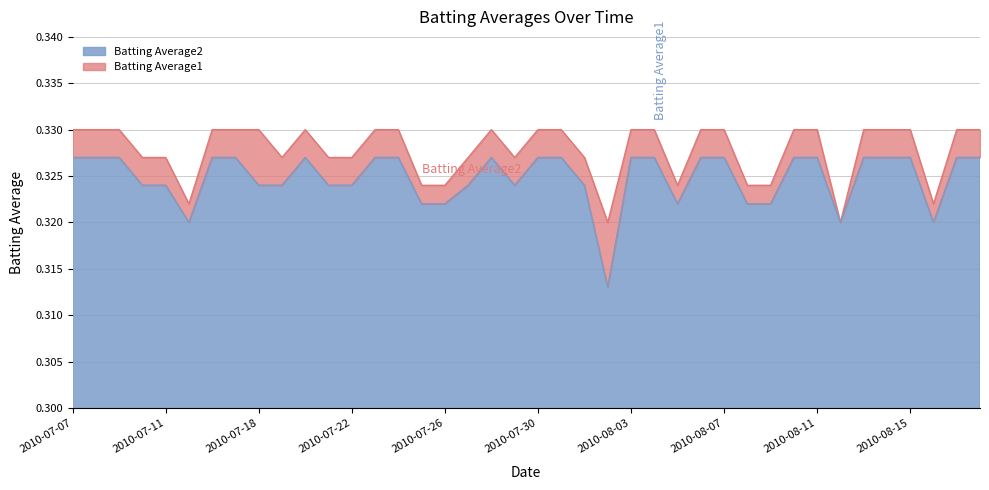

What is the maximum value for Batting Average2?

0.3